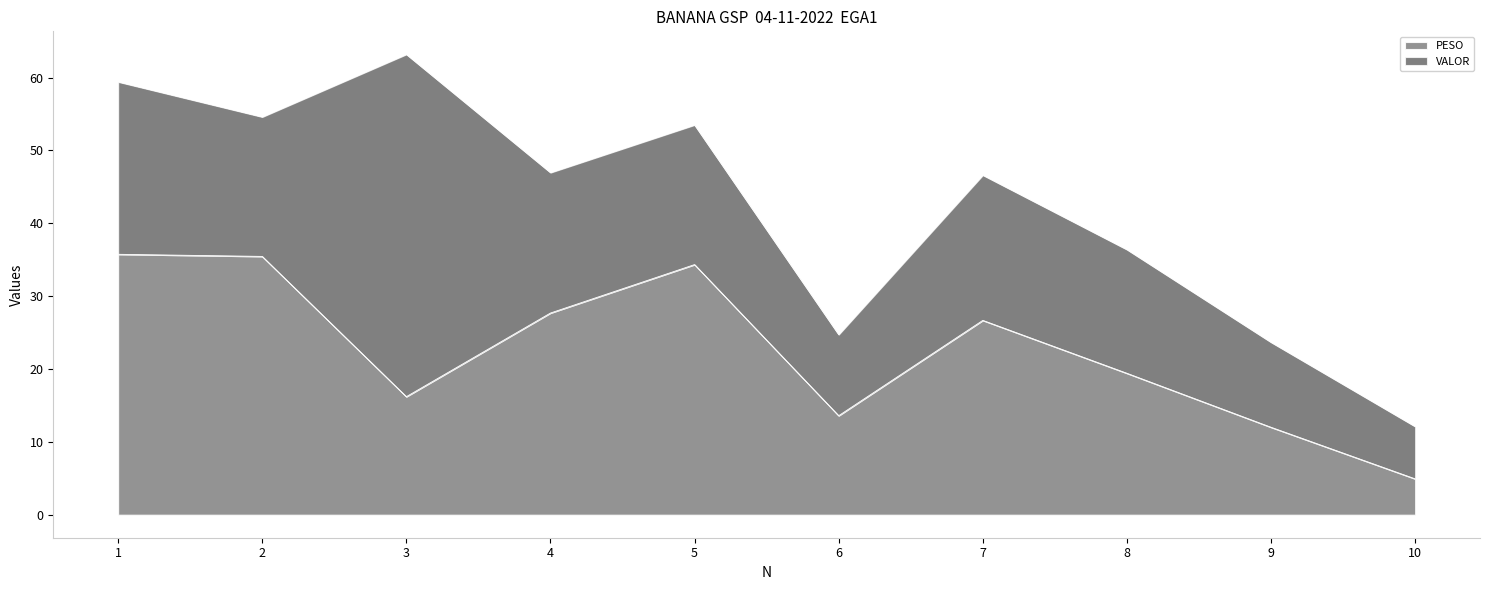

Count the number of categories in the chart.

10